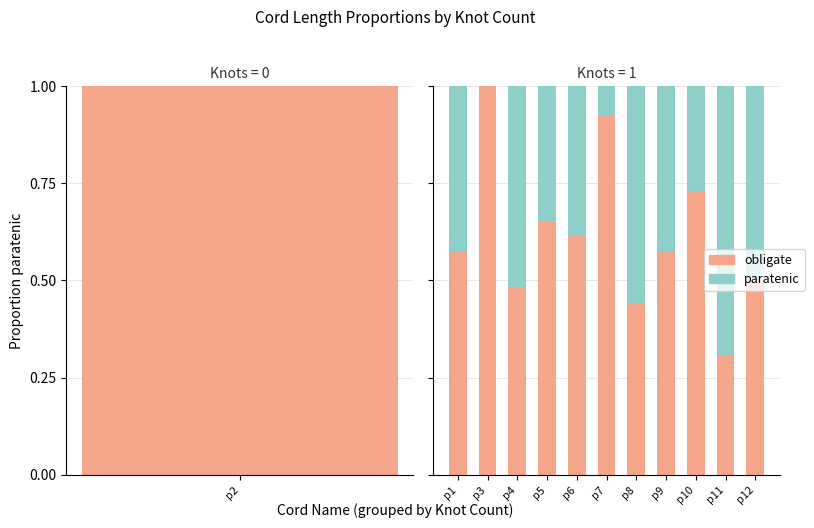

Is the value of paratenic at p9 greater than the value of obligate at p8?

No